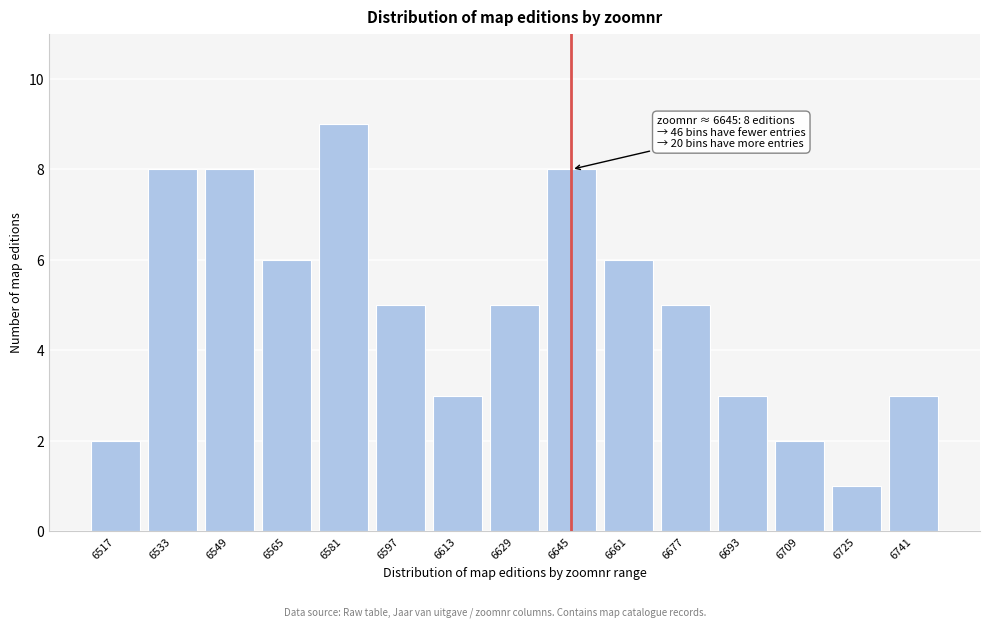

Reading right to left, list all the values displayed in this chart.

6741=3	6725=1	6709=2	6693=3	6677=5	6661=6	6645=8	6629=5	6613=3	6597=5	6581=9	6565=6	6549=8	6533=8	6517=2